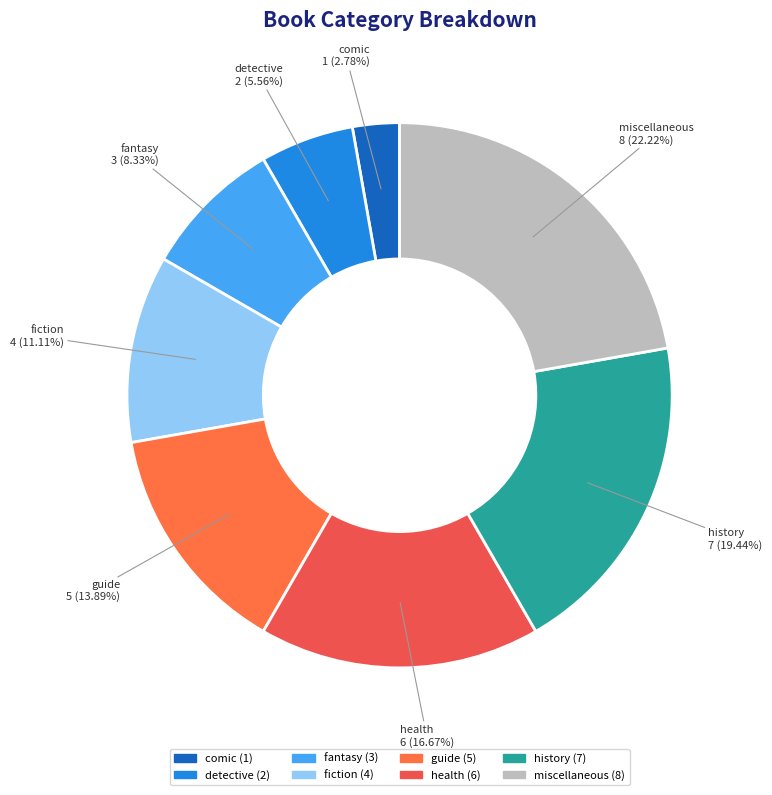

What is the largest slice in the pie chart?

miscellaneous